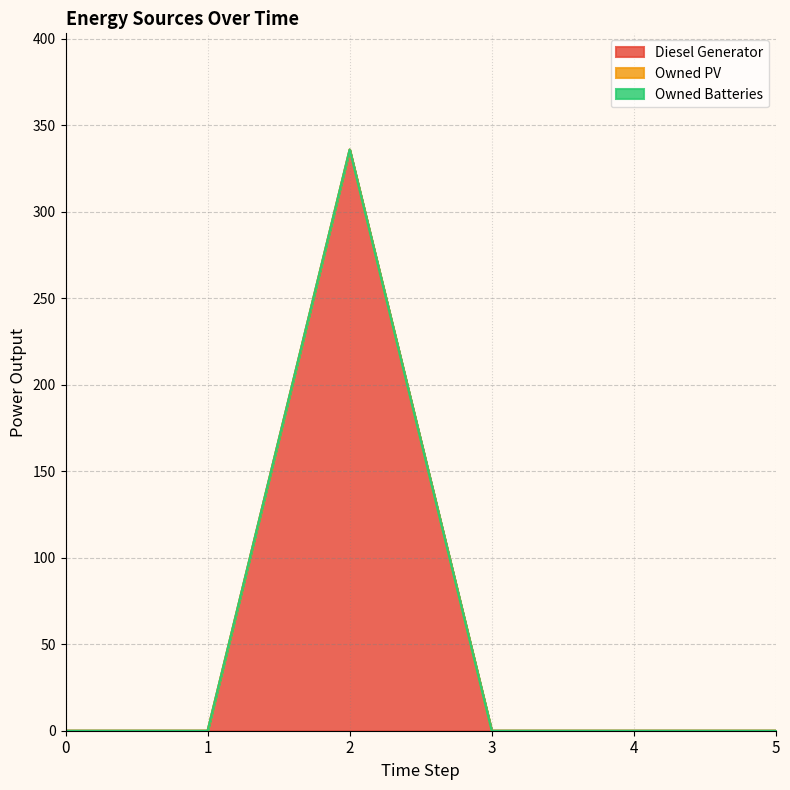

Which category has the highest value across all series?

2